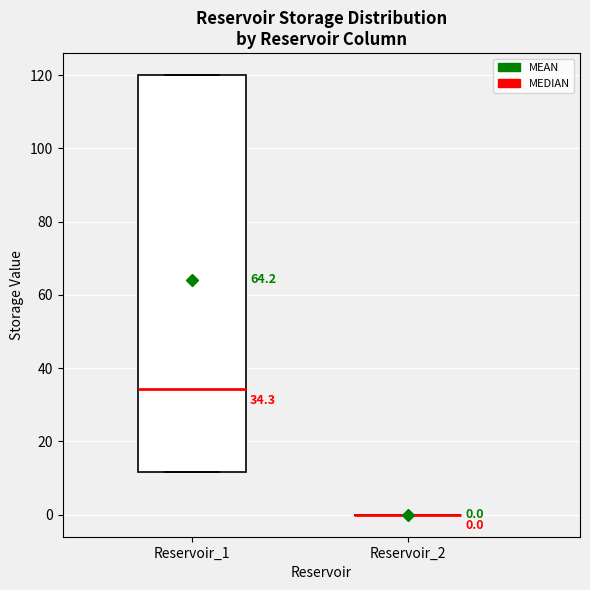

Comparing the boxes themselves (not the whiskers), which one is the tallest?

Reservoir_1